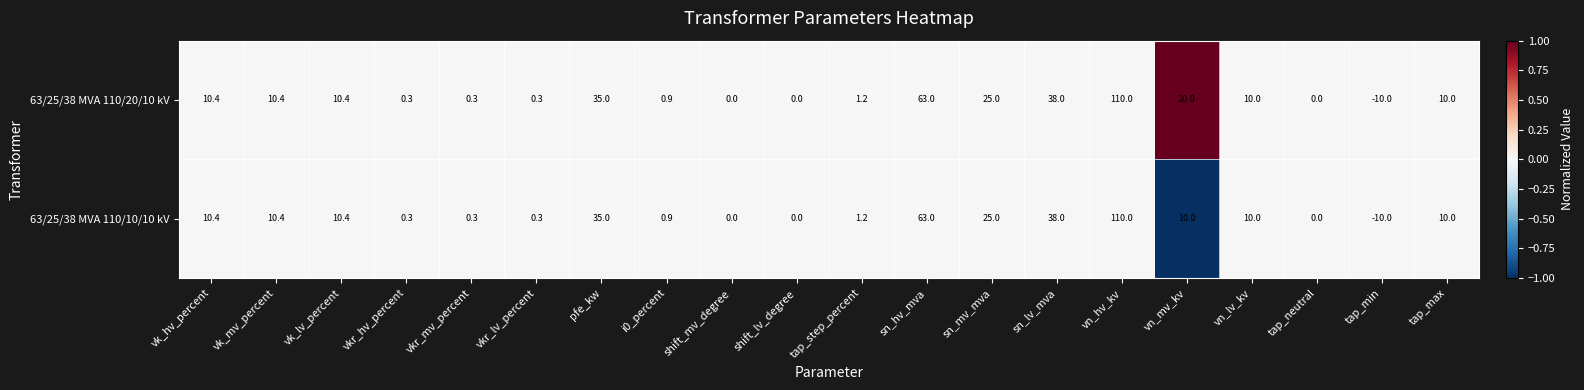

The value of 63/25/38 MVA 110/20/10 kV at vkr_mv_percent is 0.3. True or false?

True